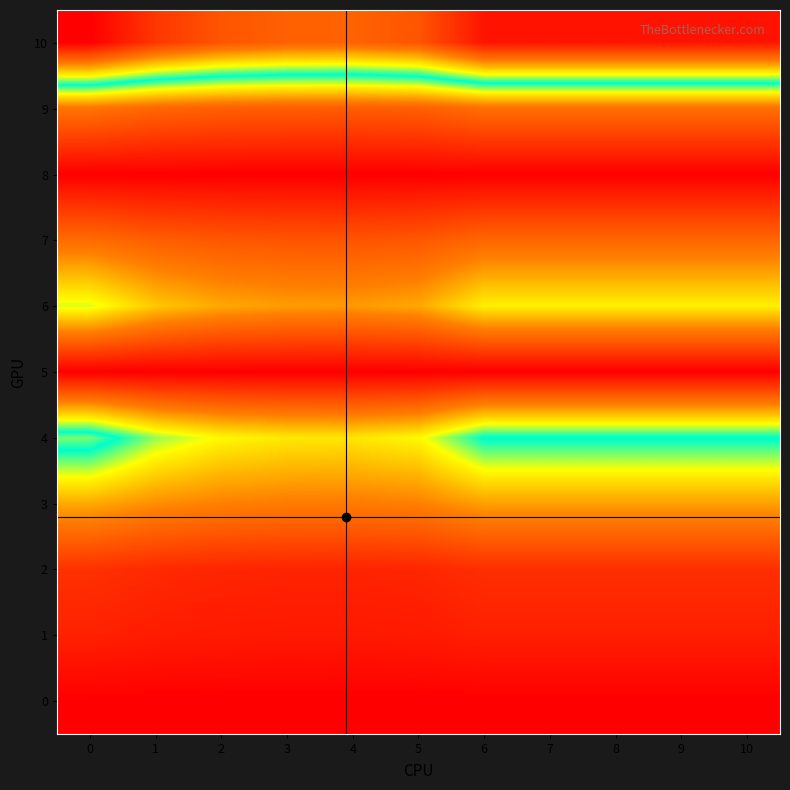

Rank the series at 9 from lowest to highest value.

row_0, row_5, row_8, row_1, row_2, row_7, row_9, row_3, row_6, row_4, row_10